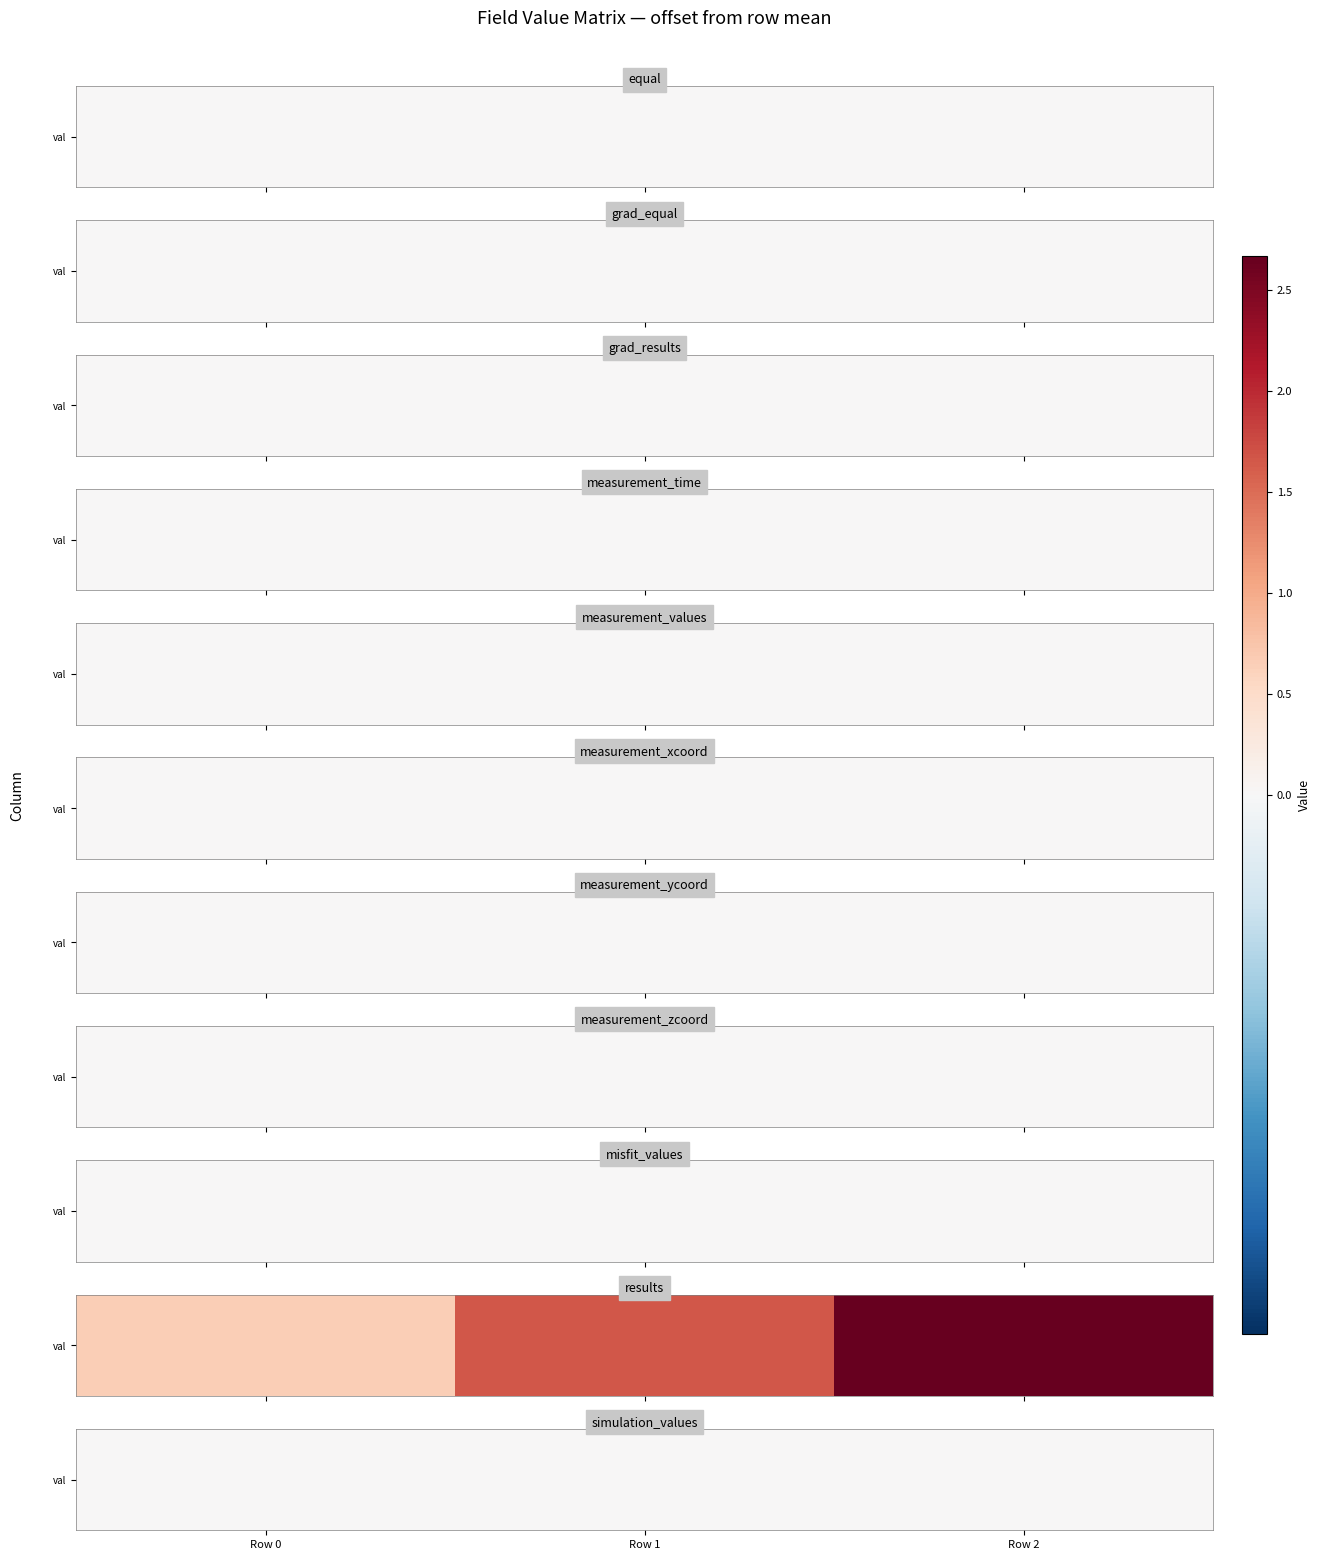

Rank the series by their maximum value, from highest to lowest.

results, equal, grad_equal, grad_results, measurement_time, measurement_values, measurement_xcoord, measurement_ycoord, measurement_zcoord, misfit_values, simulation_values